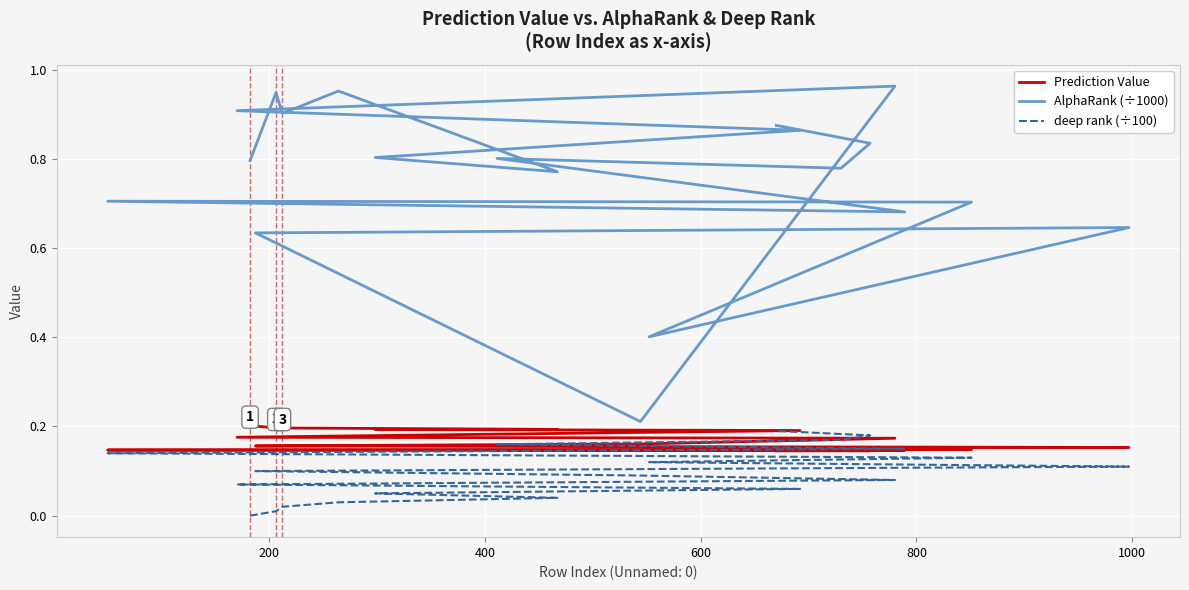

True or false: Prediction Value has a value of 0.1 at 19.

False